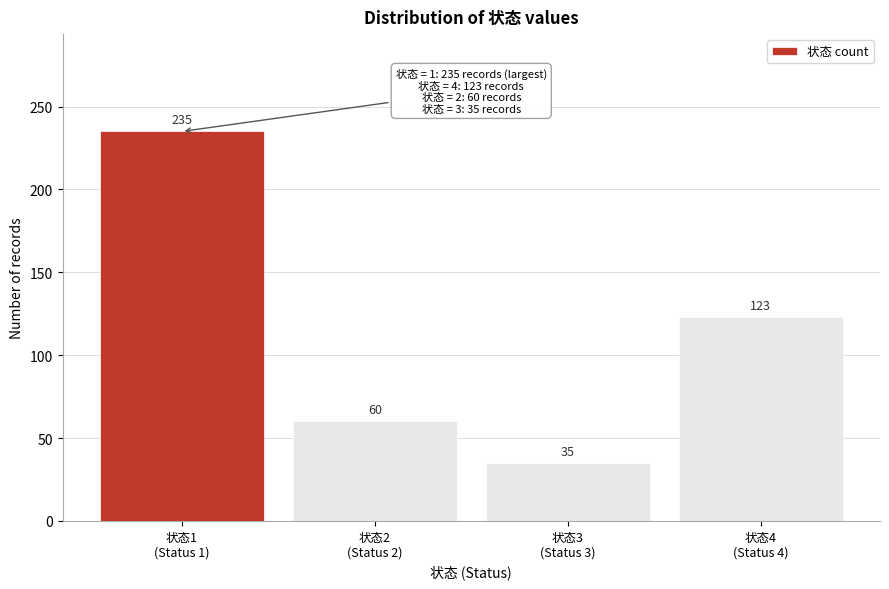

Reading left to right, transcribe all the data shown in this chart.

235	60	35	123